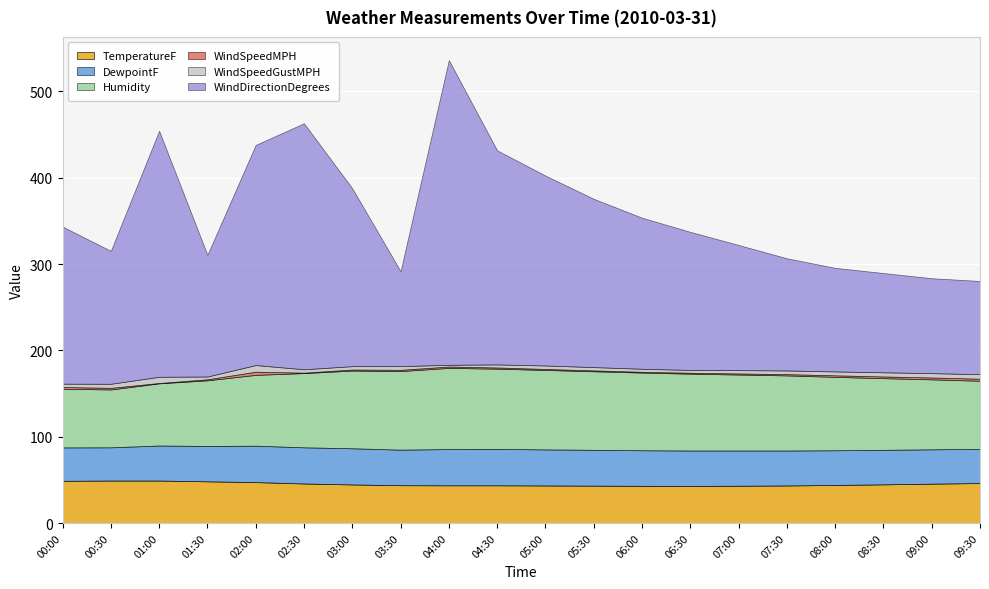

True or false: DewpointF and WindDirectionDegrees cross at least once.

False